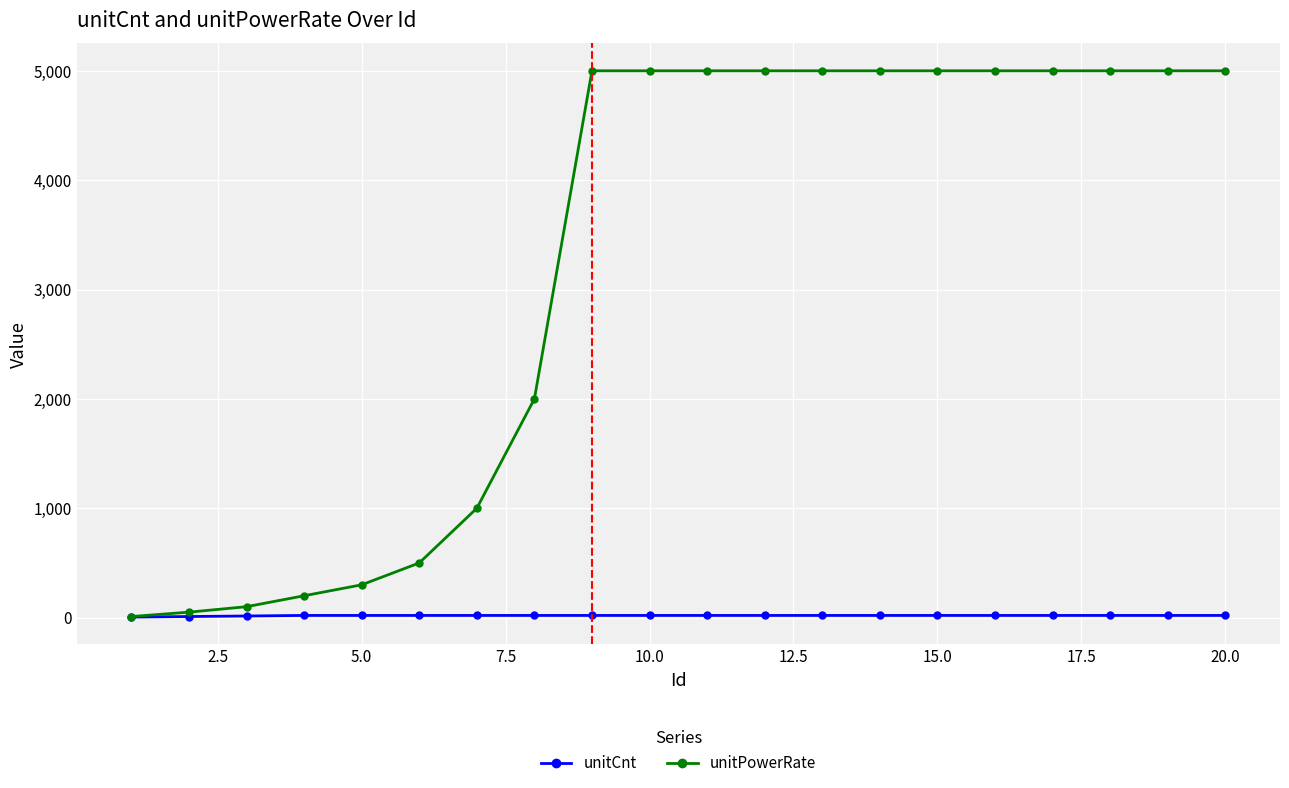

What is the greatest value displayed?

5000